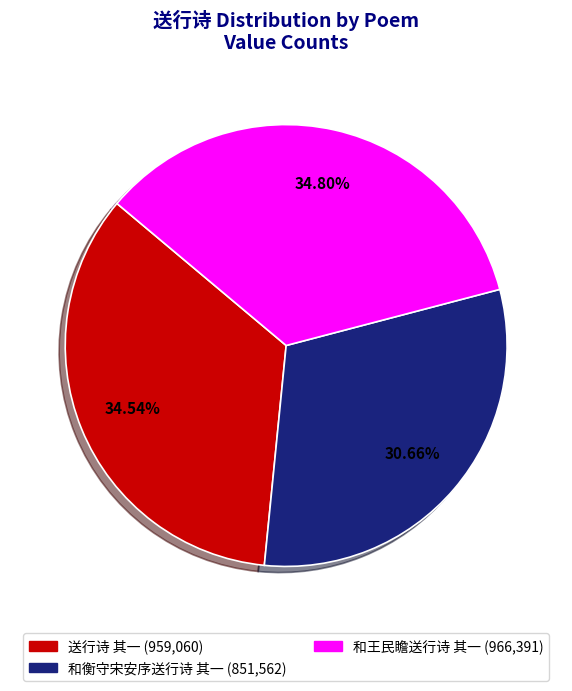

To the nearest percent, what is the difference between the largest and smallest slice percentages?

4%